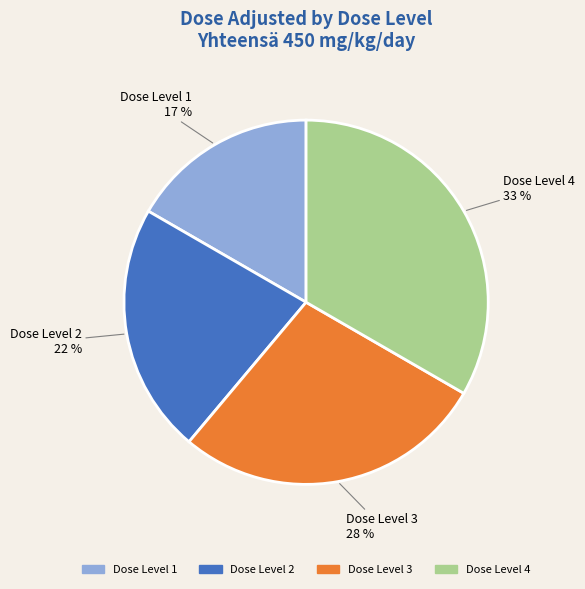

To the nearest percent, what is the average slice percentage?

25%